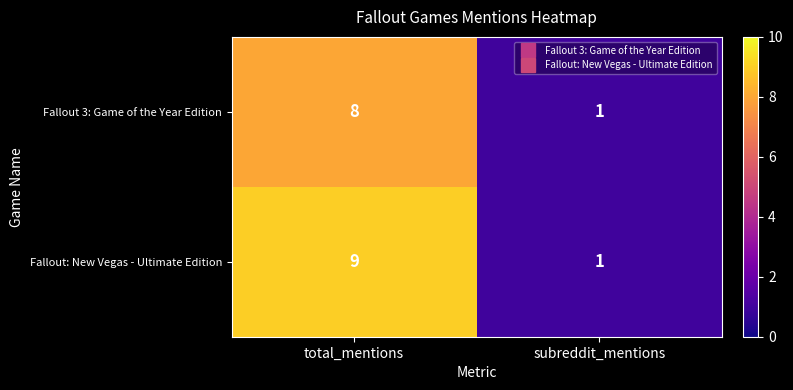

At total_mentions, list the series in order from smallest to largest.

Fallout 3: Game of the Year Edition, Fallout: New Vegas - Ultimate Edition